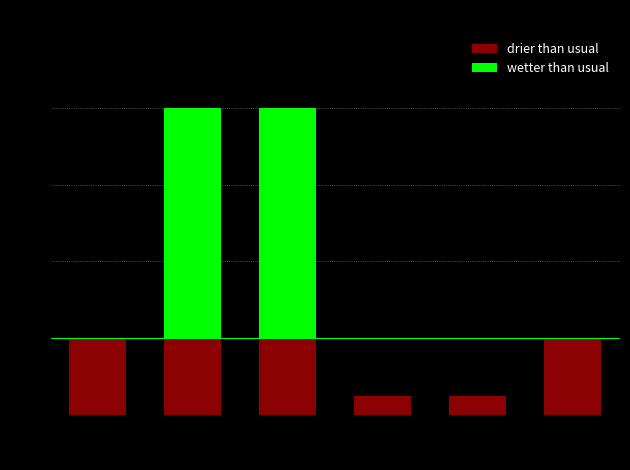

Reading right to left, list all the values displayed in this chart.

drier than usual: 23=1.0	503=0.2	505=0.2	10=1.0	16=1.0	400=1.0
wetter than usual: 23=0.0	503=0.0	505=0.0	10=3.0	16=3.0	400=0.0